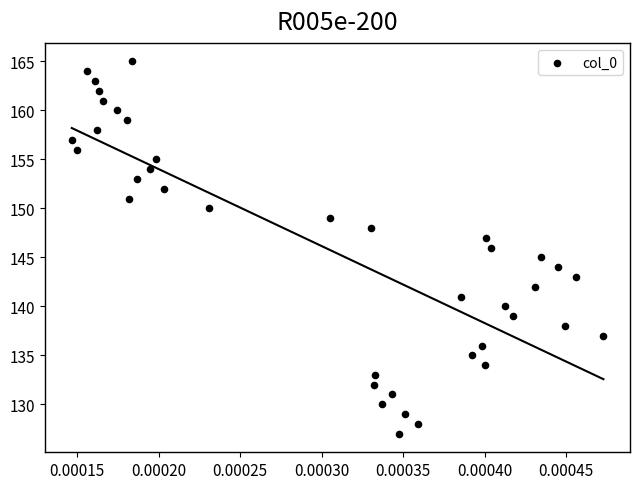

How many points are shown in the scatter plot?

39